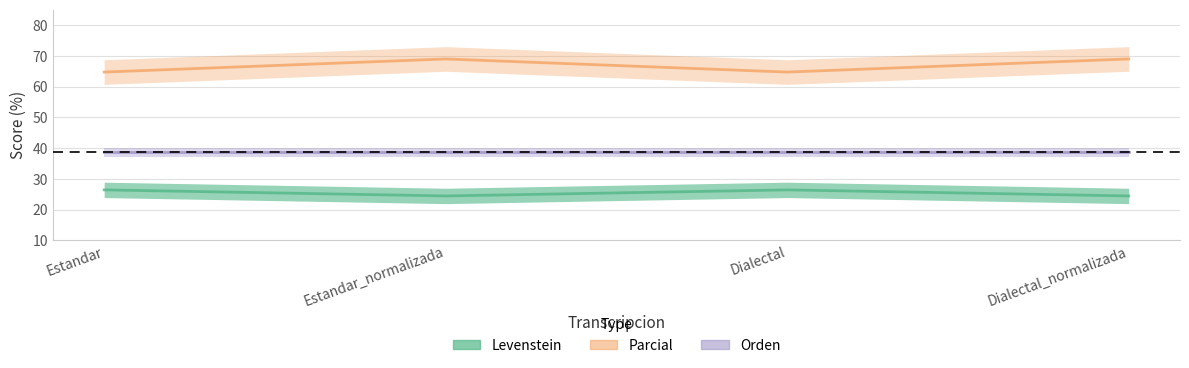

What is the value of the Levenstein point at the 2nd from the left?

69.0